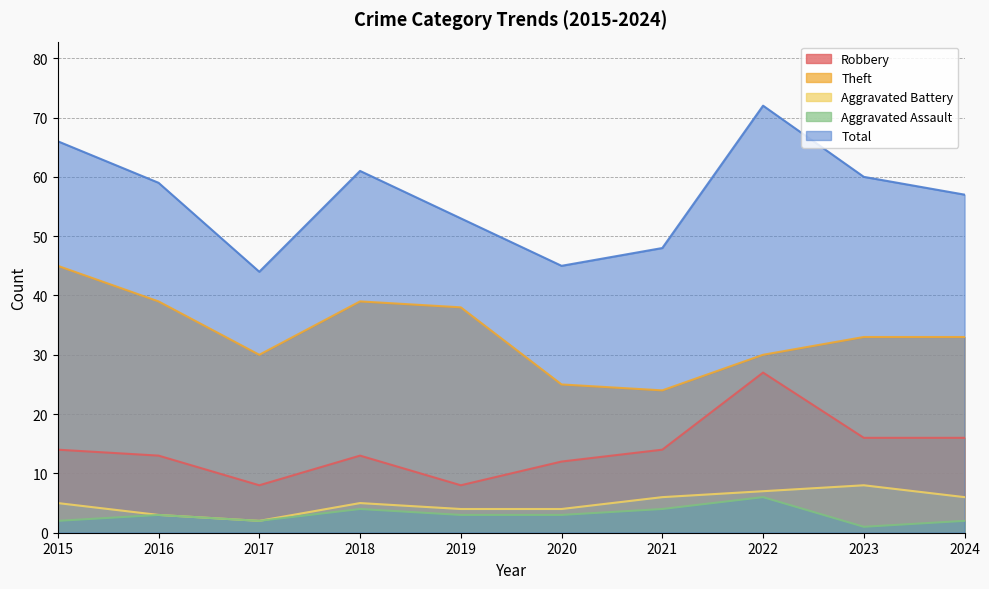

At which label does Aggravated Battery first exceed 5?

2021